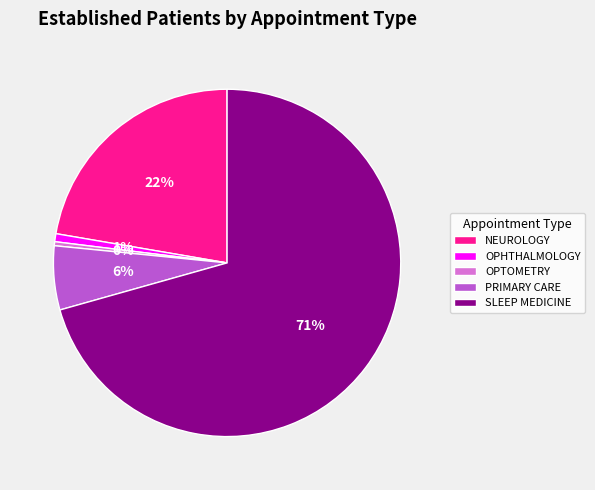

Count the number of slices in the pie.

5